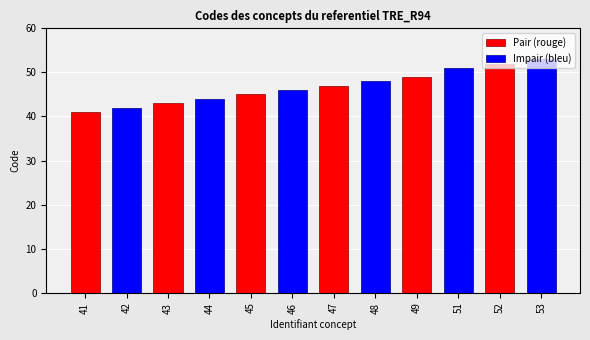

Count the number of values greater than 47.

5